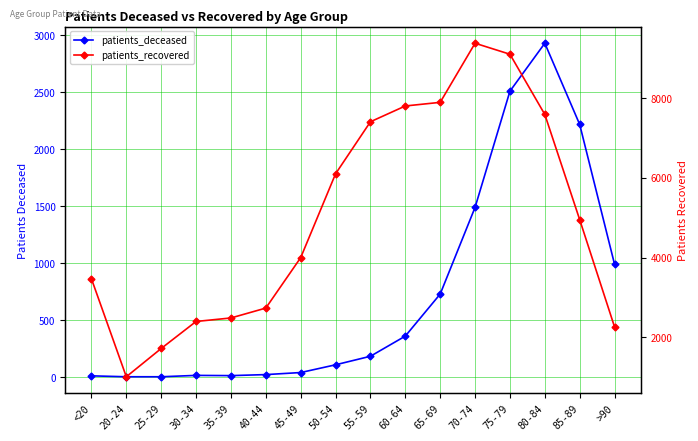

What is the sum of all patients_recovered values?

80341